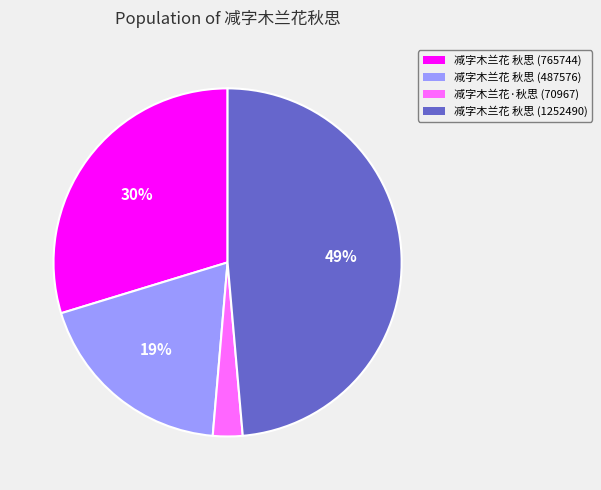

How many segments does this pie chart have?

4